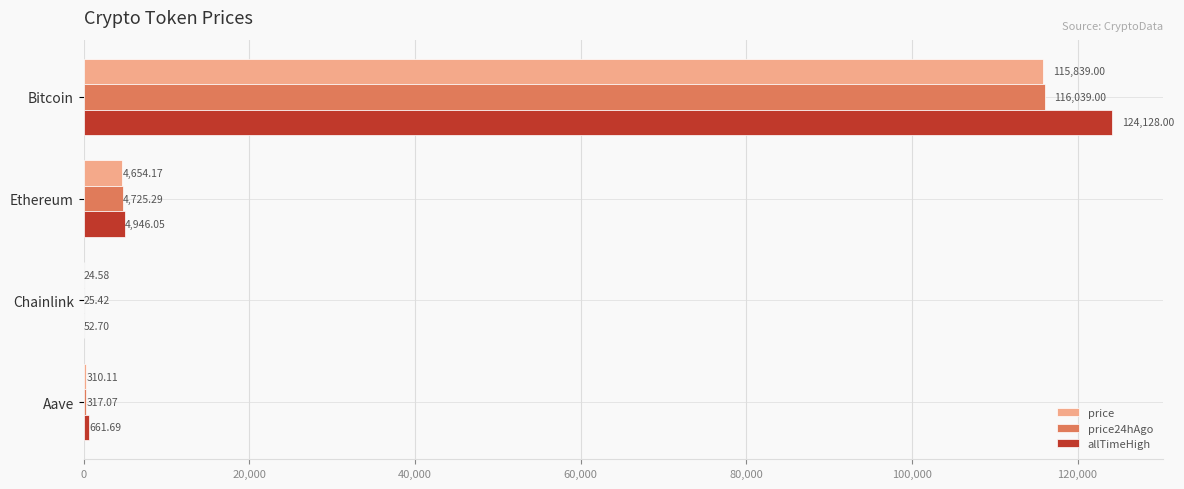

At which label is price24hAgo closest to 58032?

Ethereum